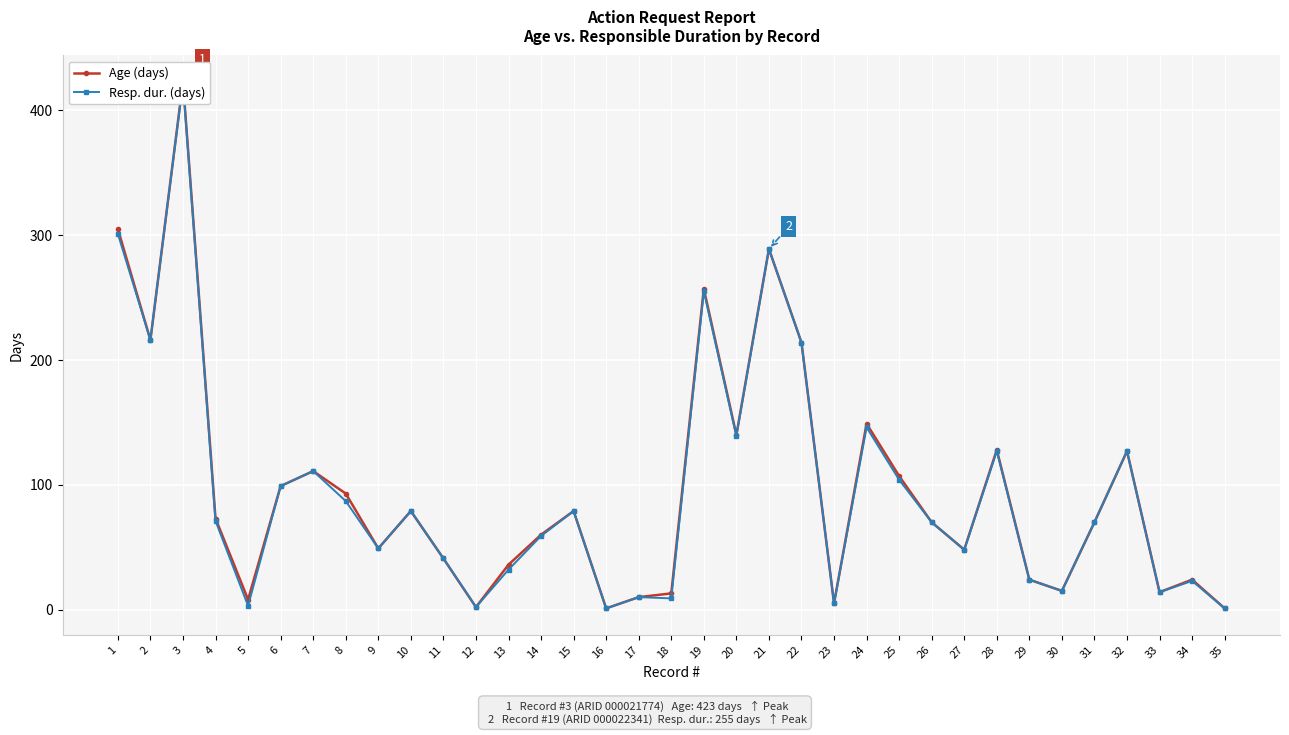

The value of Resp. dur. (days) at 21 is 497. True or false?

False